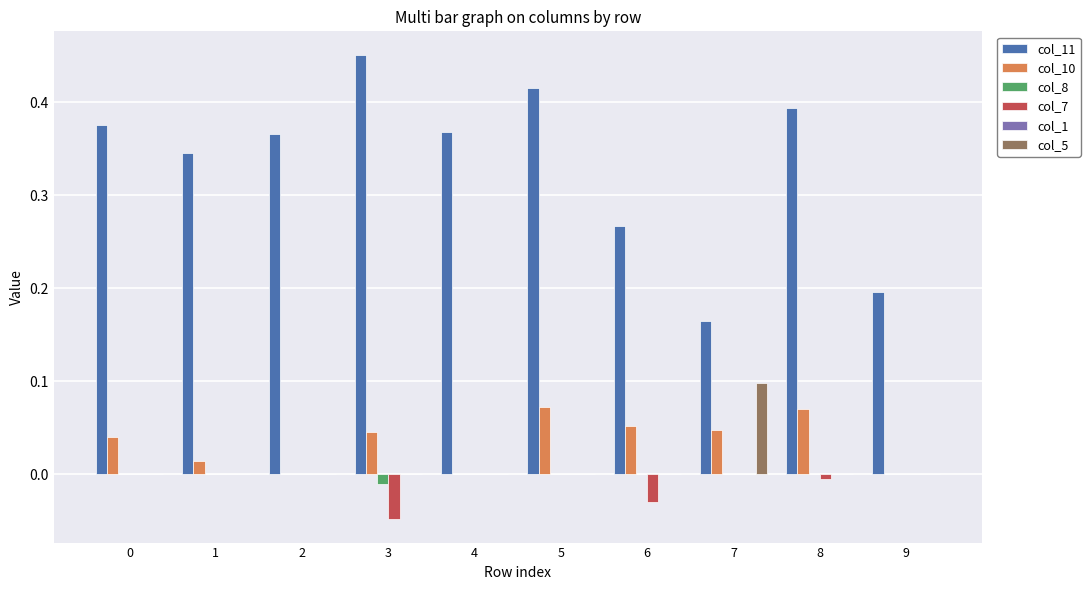

Between 4 and 6, which series saw the biggest shift?

col_11